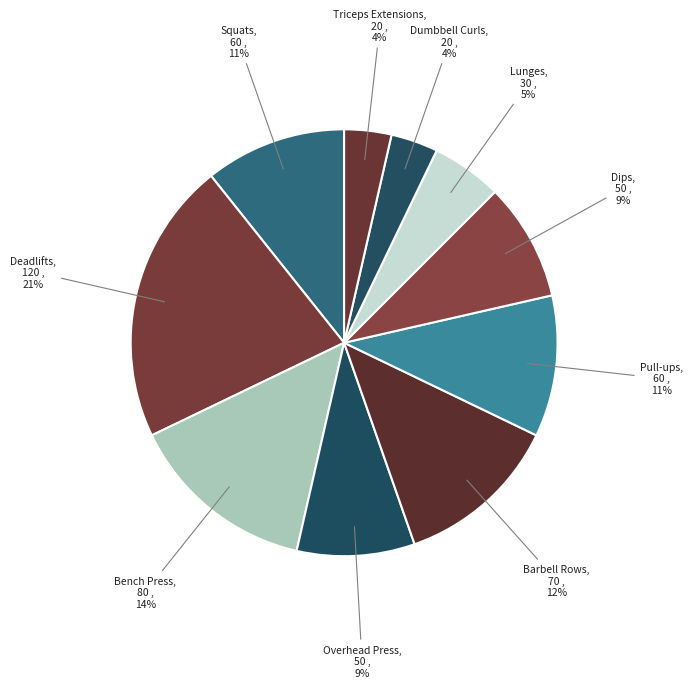

How many segments does this pie chart have?

10